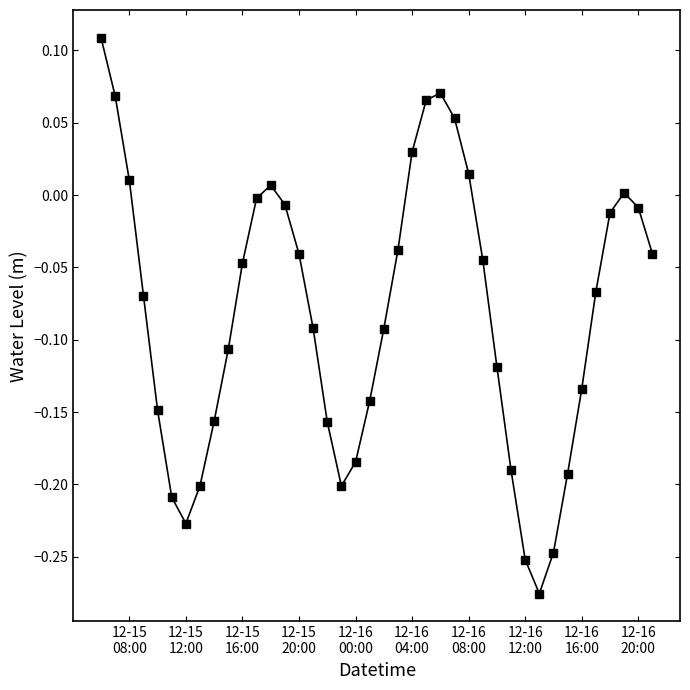

What is the sum of all values?

-3.3